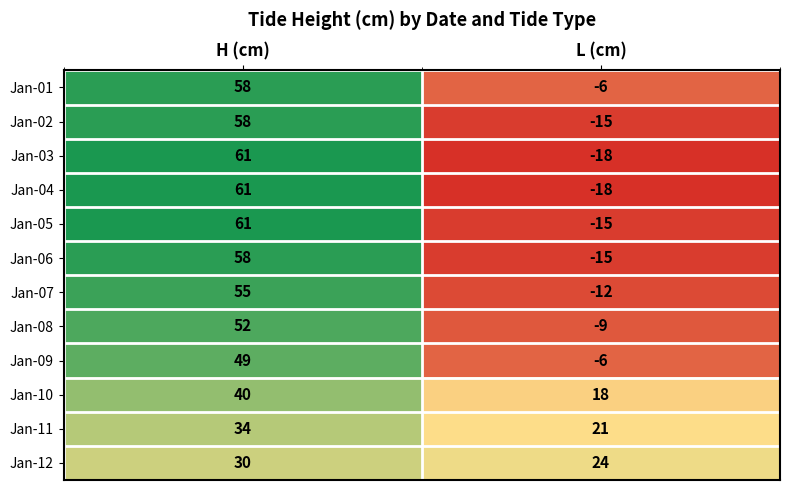

What is the total value across all series at H (cm)?

617